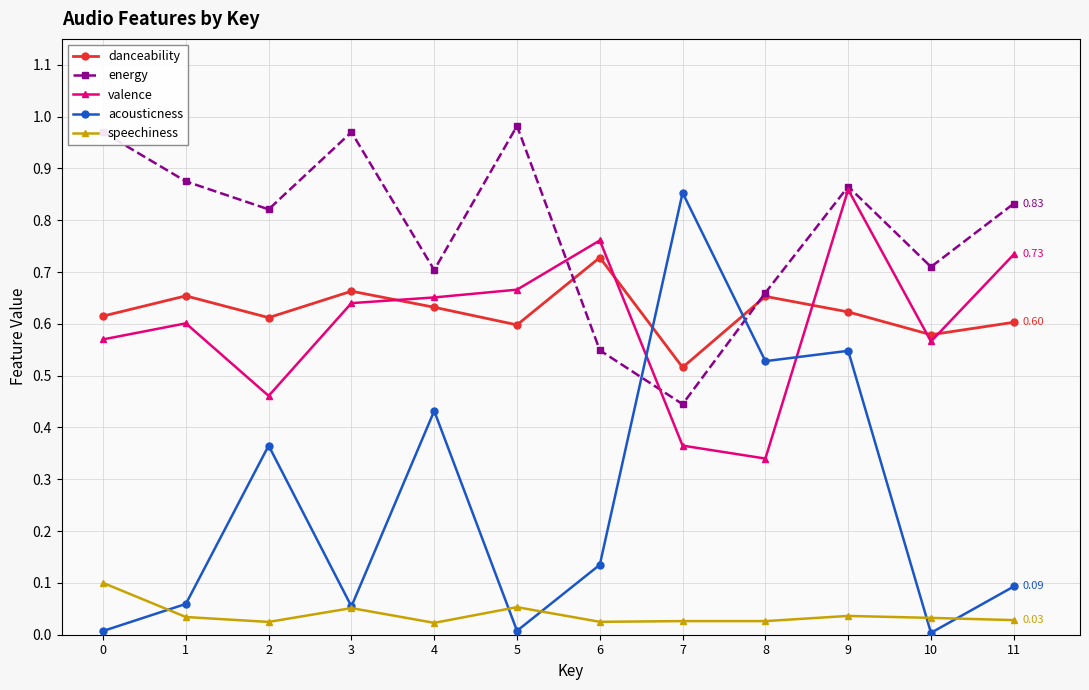

True or false: energy and speechiness cross at least once.

False